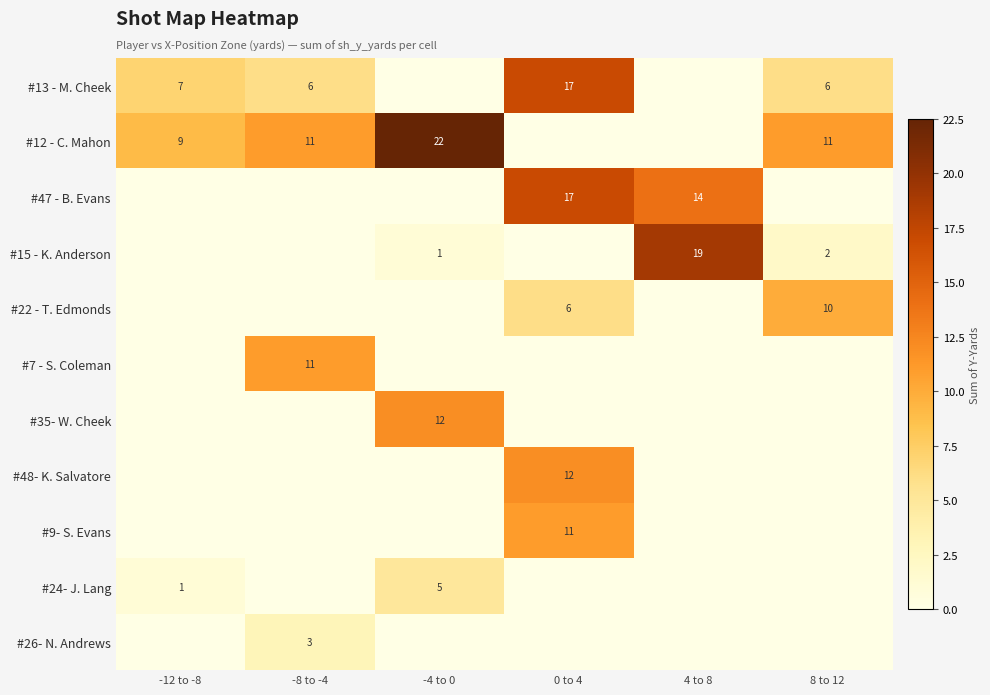

The #12 - C. Mahon series shows 11 at 8 to 12. True or false?

True